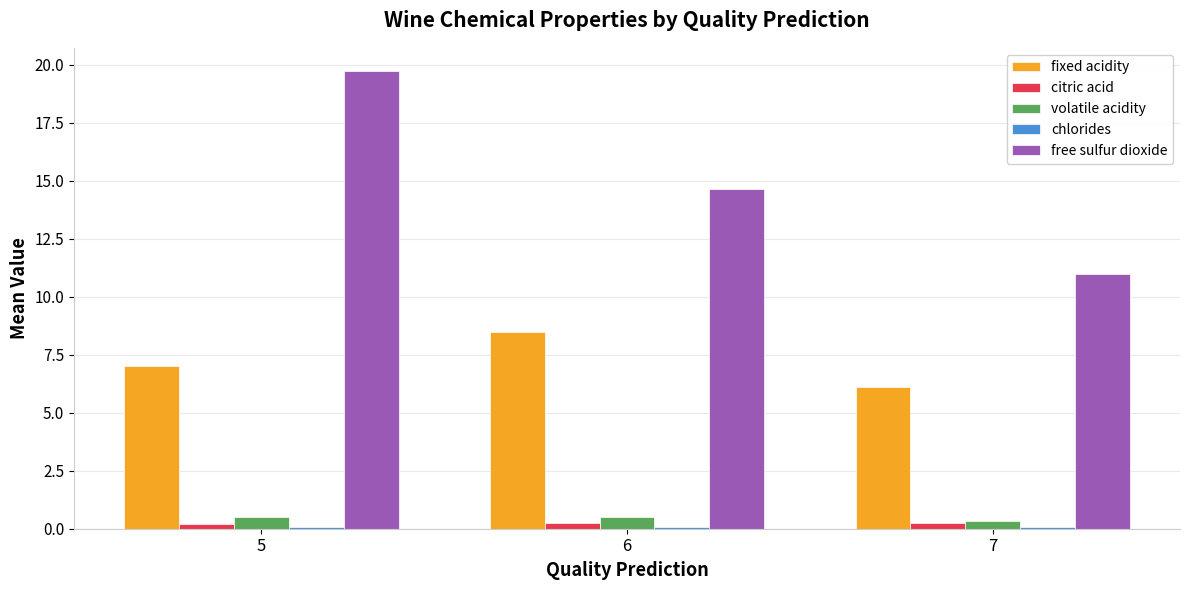

At which category is the sum across all series the highest?

5